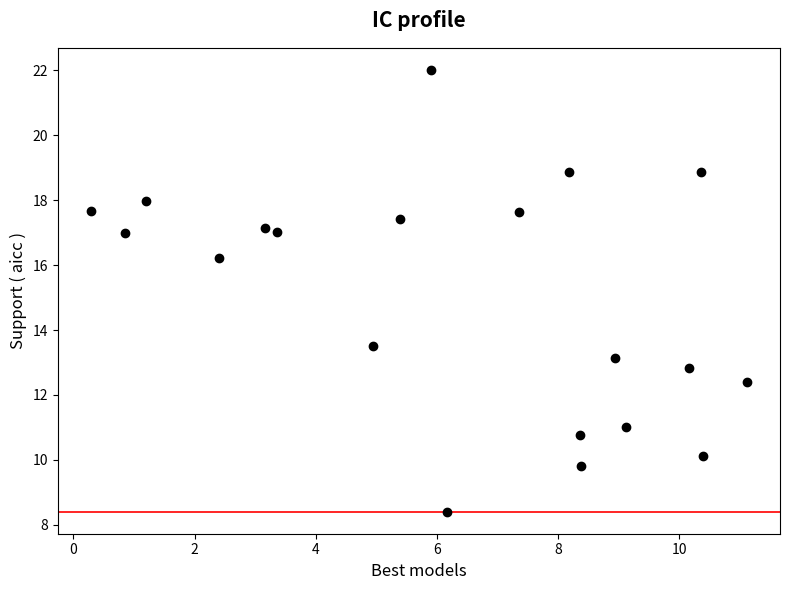

What is the range of X values (max minus min)?

10.8